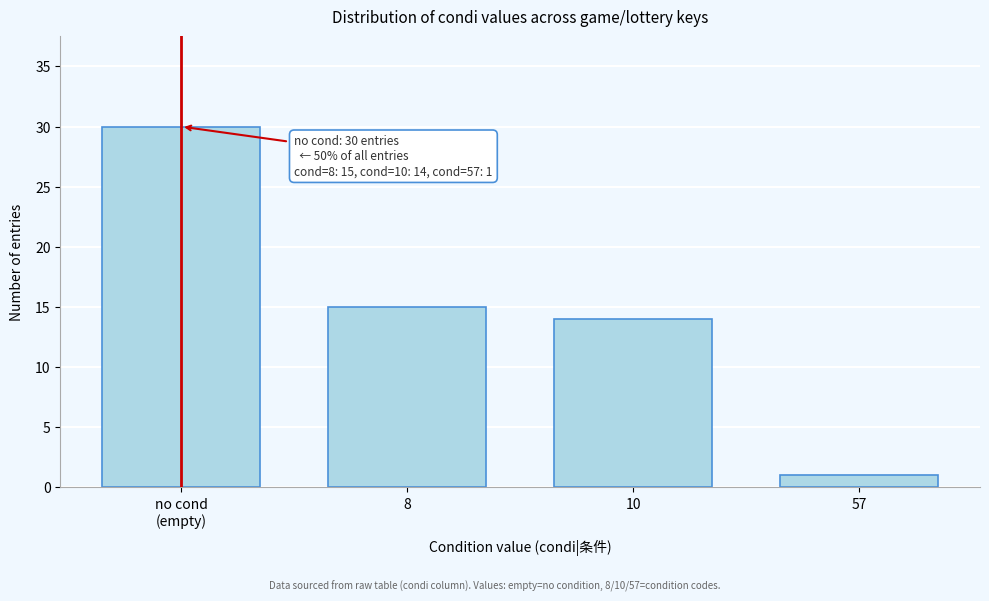

Reading left to right, transcribe all the data shown in this chart.

30	15	14	1